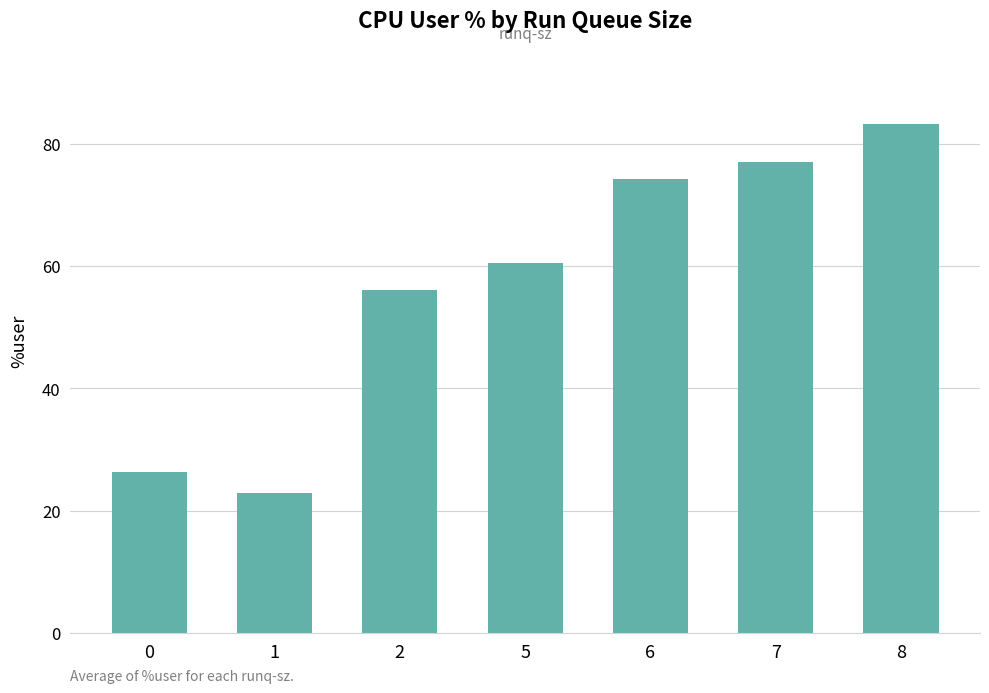

What is the maximum value shown in the chart?

83.2